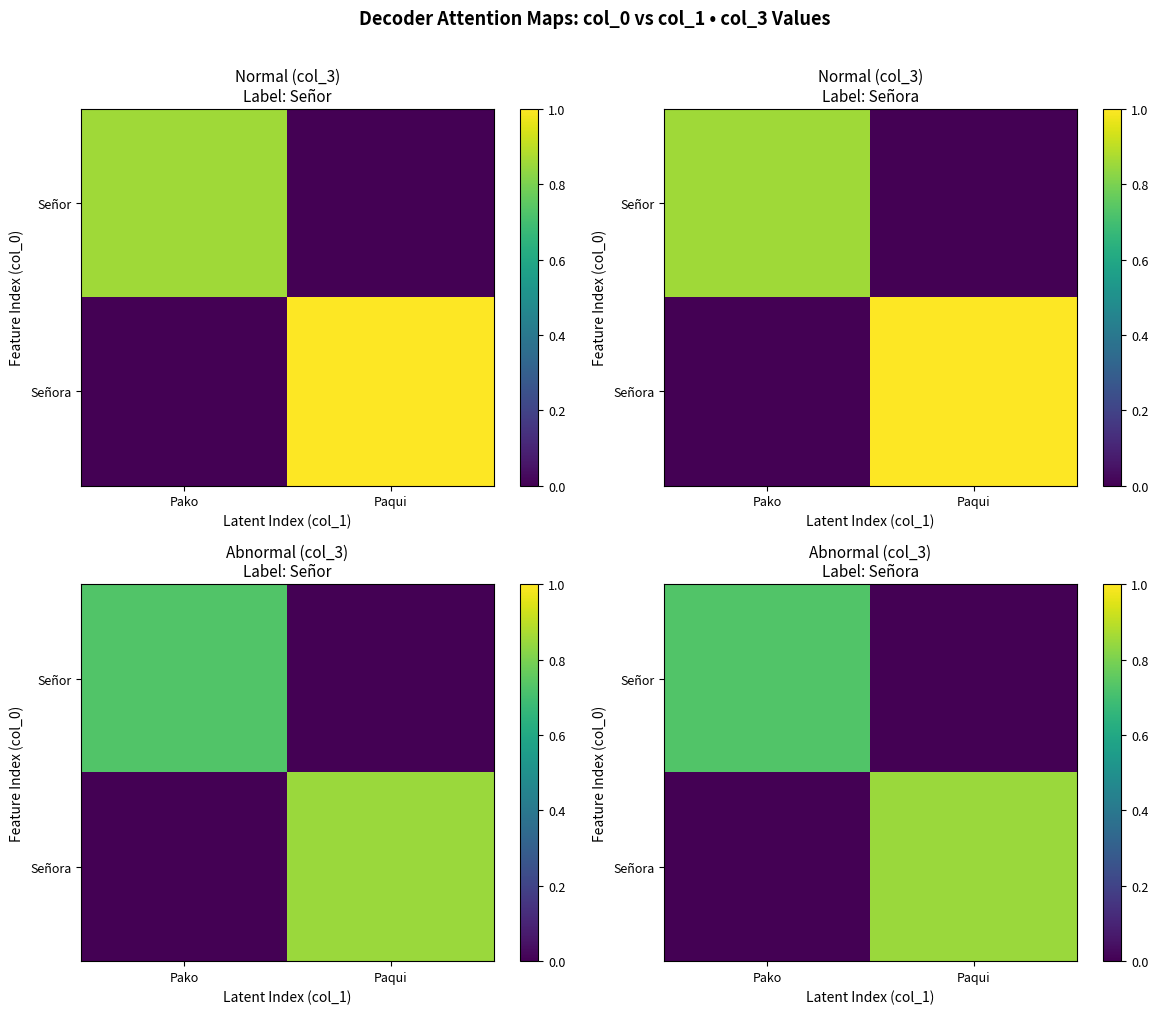

What is the total value across all series at Paqui?

0.8